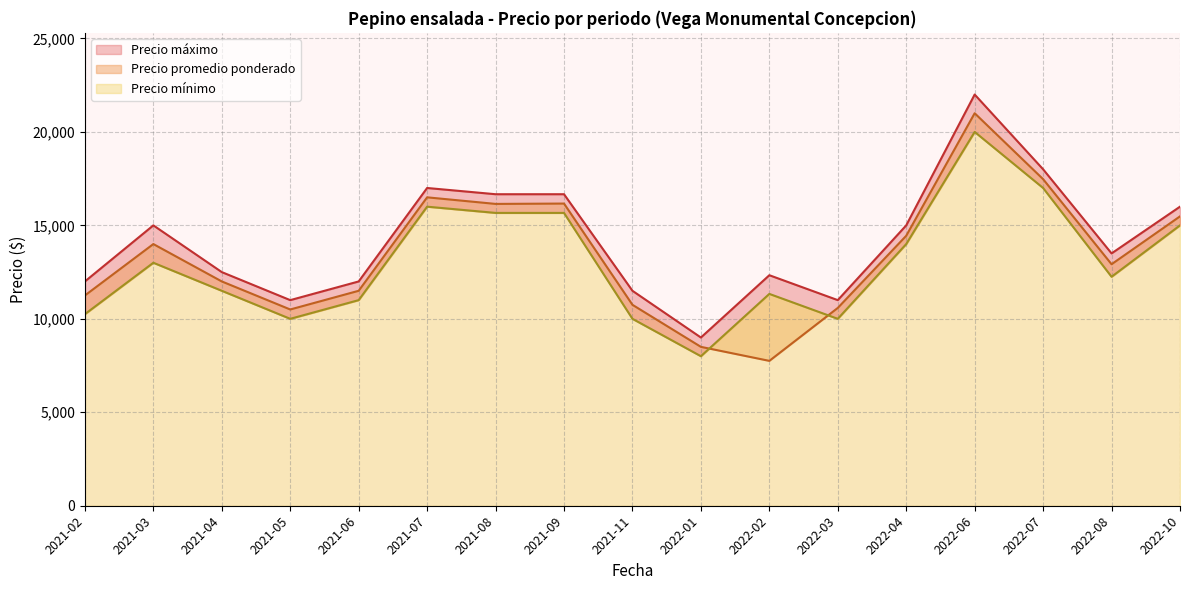

Does the chart have visible grid lines?

Yes